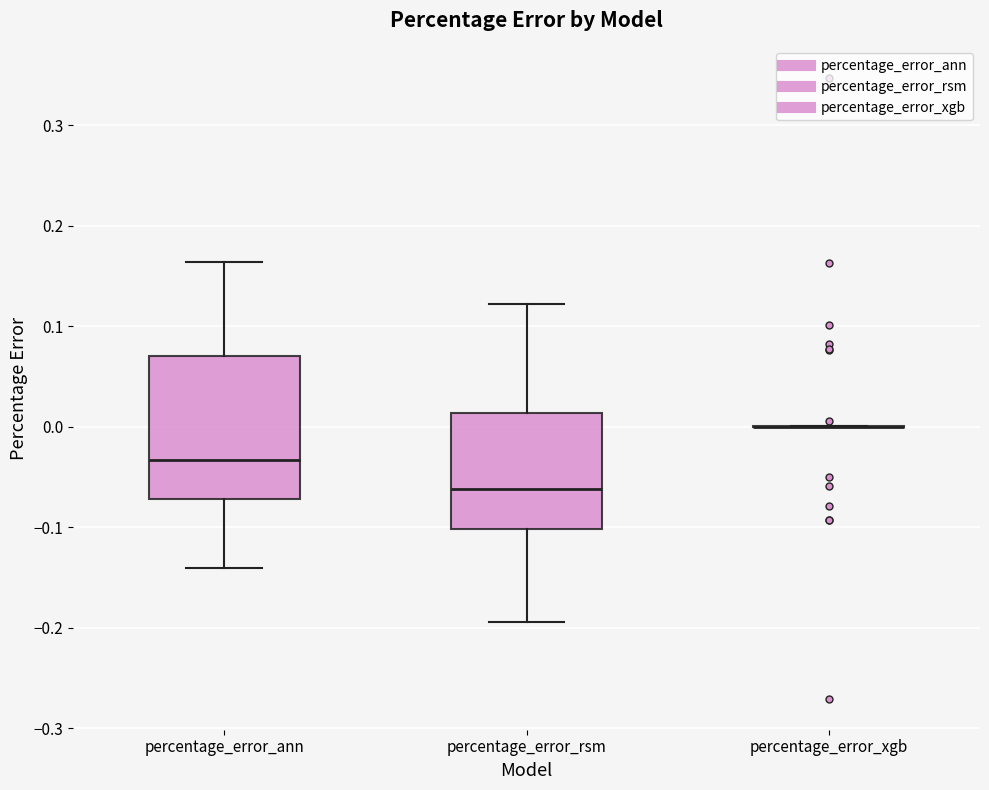

Reading left to right, transcribe this box plot: for each box, give where its median line is, the range the box spans, and where its two whiskers end, as read against the y-axis. The values are not printed on the chart, so give them approximately, as read against the axis.

percentage_error_ann: median -0.03, box -0.07 to 0.07, whiskers -0.14 to 0.16
percentage_error_rsm: median -0.06, box -0.10 to 0.01, whiskers -0.19 to 0.12
percentage_error_xgb: box collapsed to a line at 0.00, whiskers 0.00 to 0.00